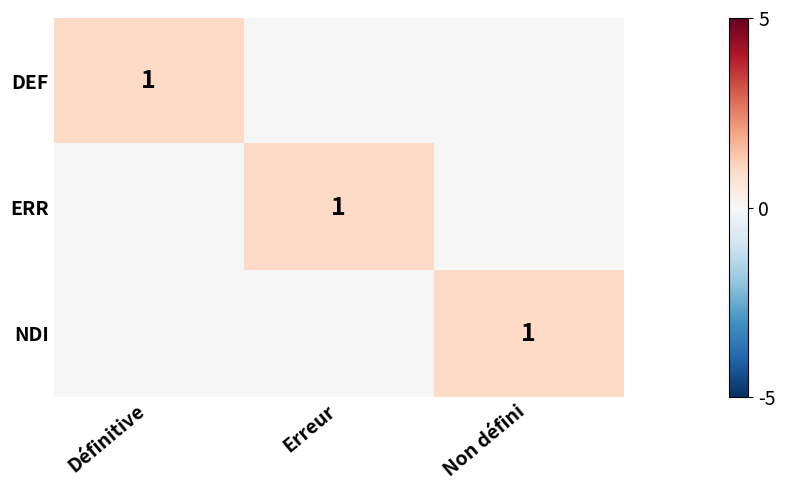

Is it true that NDI equals 1 at Non défini?

True